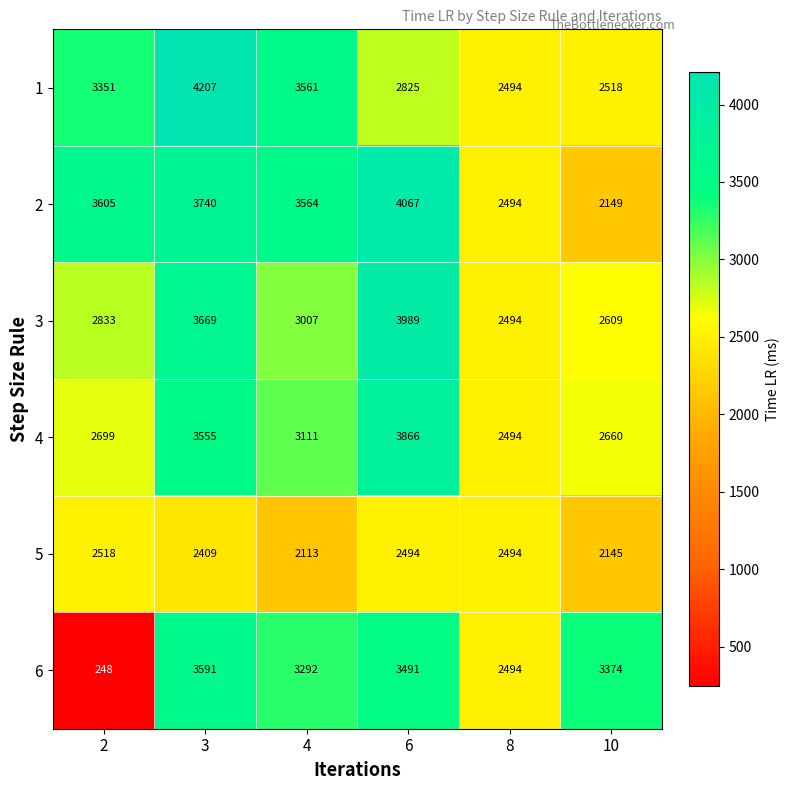

How many data points does each series have?

6